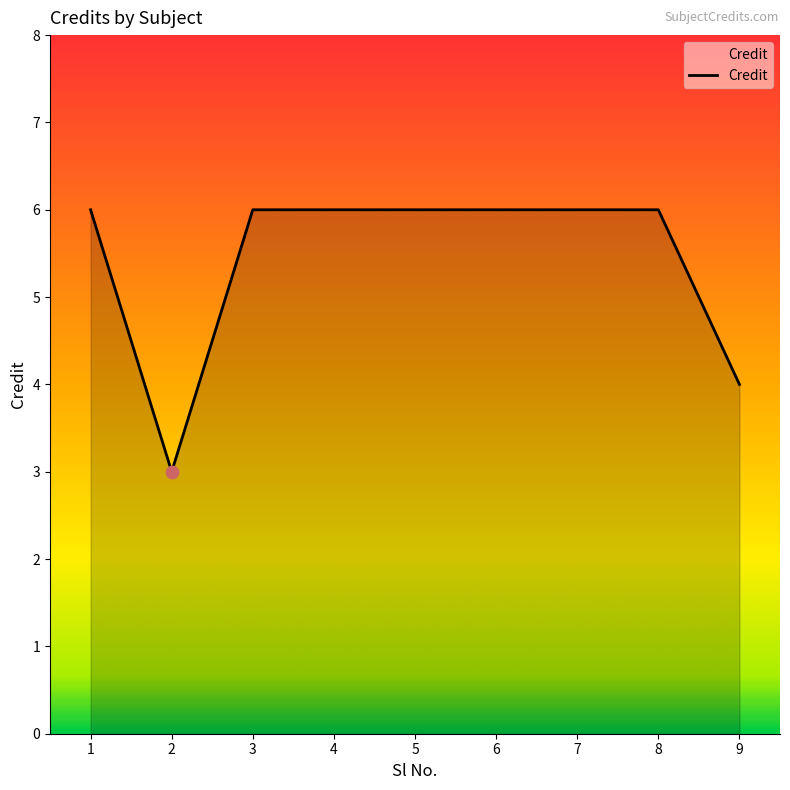

Between 4 and 9, which is larger?

4